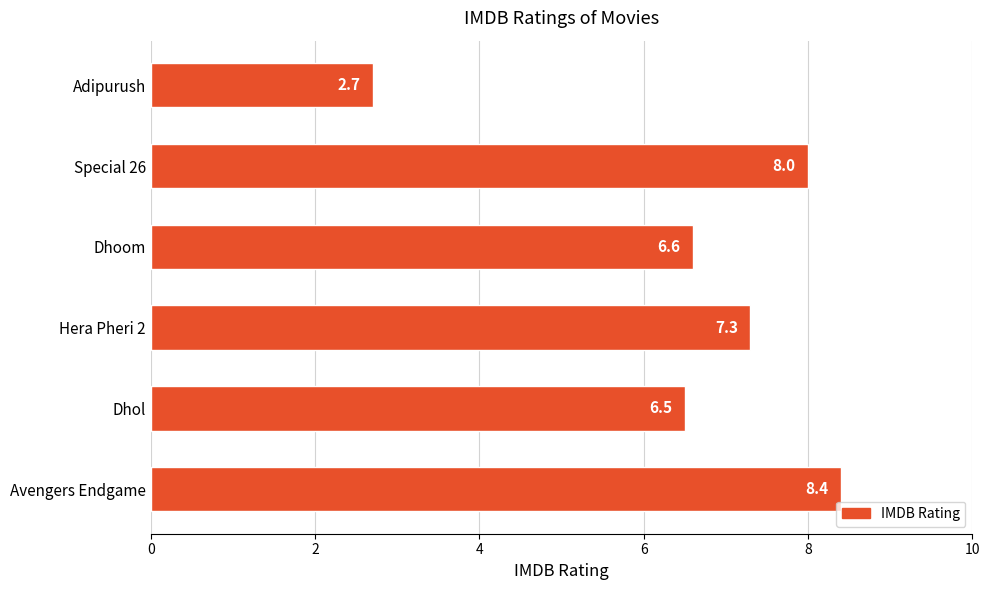

At which label is the value closest to 5?

Dhol